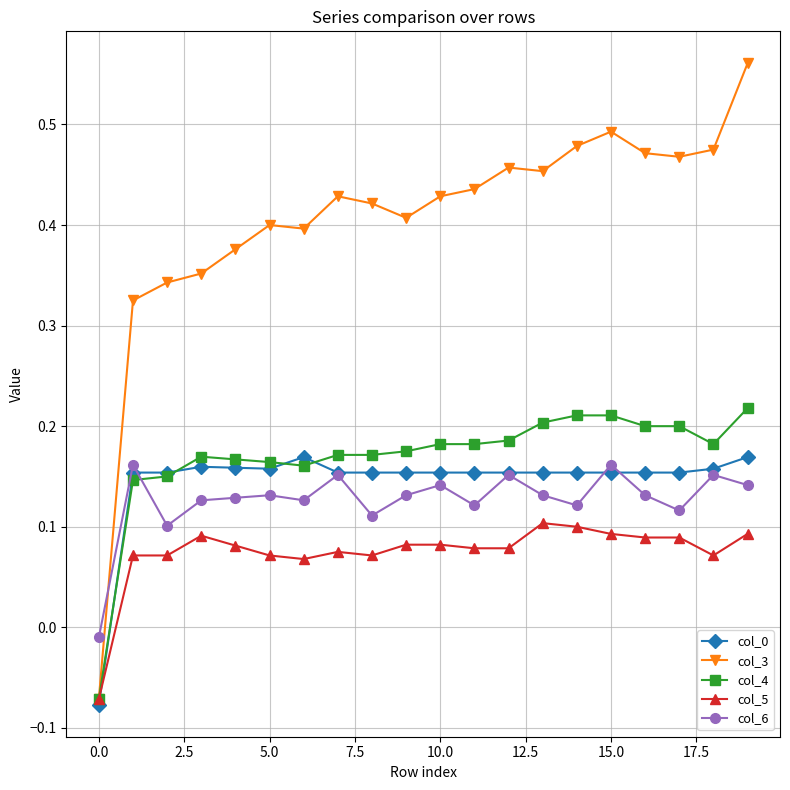

Which series has the largest total across all categories?

col_3